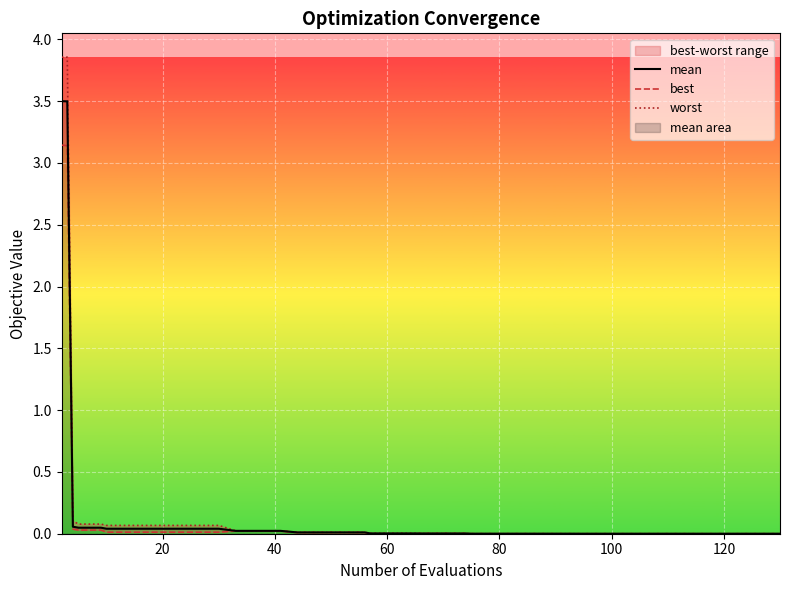

Rank the series by their maximum value, from highest to lowest.

worst, mean, best